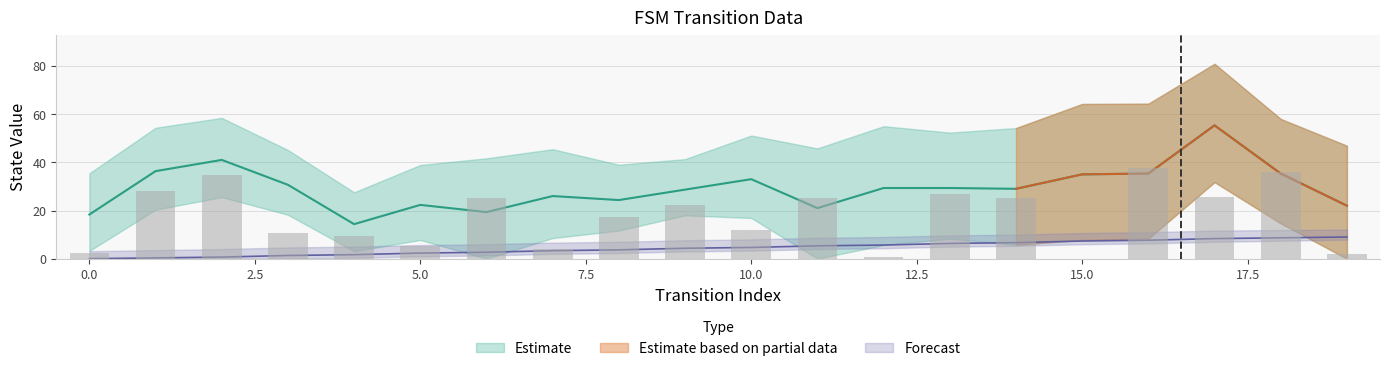

What is the maximum value for source_state?

9.0